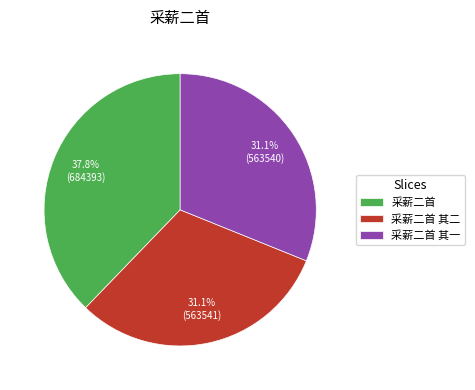

How much of the chart is everything except 采薪二首?

62.2%